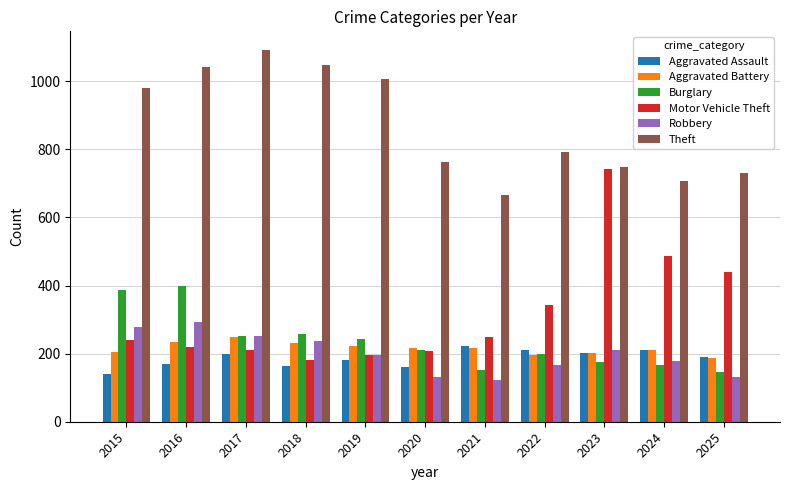

What is the difference between the highest and lowest values at 2020?

632